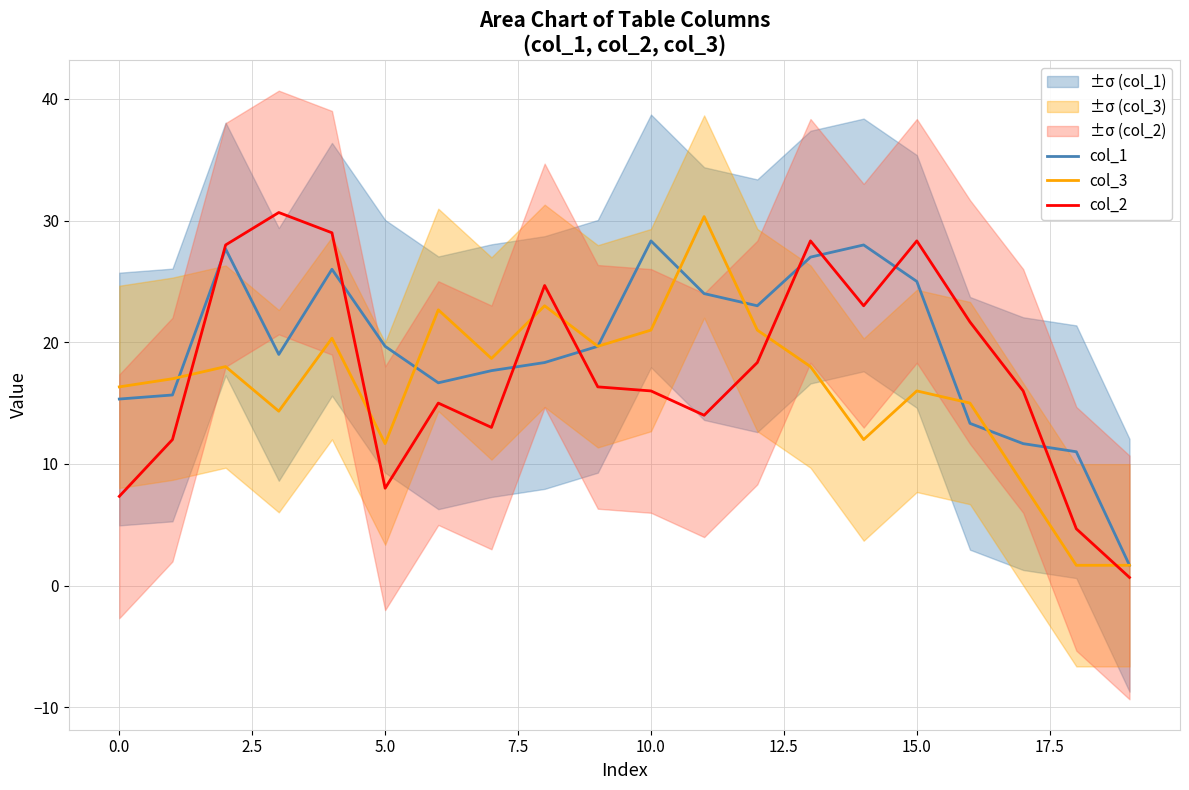

True or false: col_3 and col_2 intersect in this chart.

True